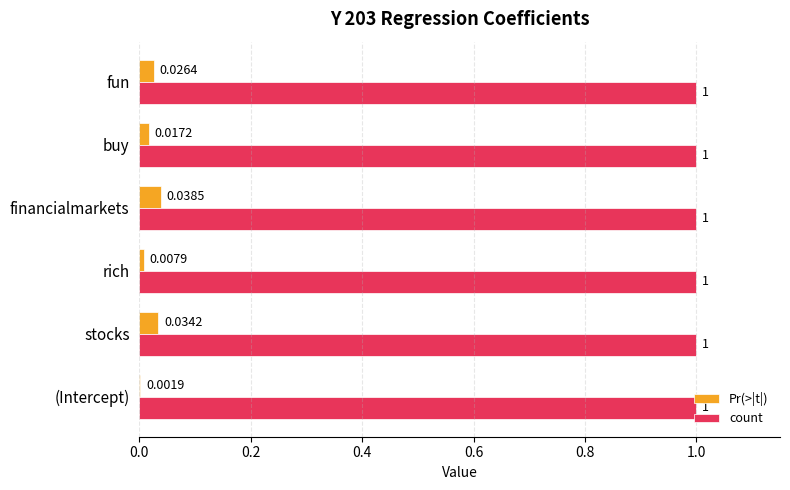

What is the sum of the count values at fun and financialmarkets?

2.0